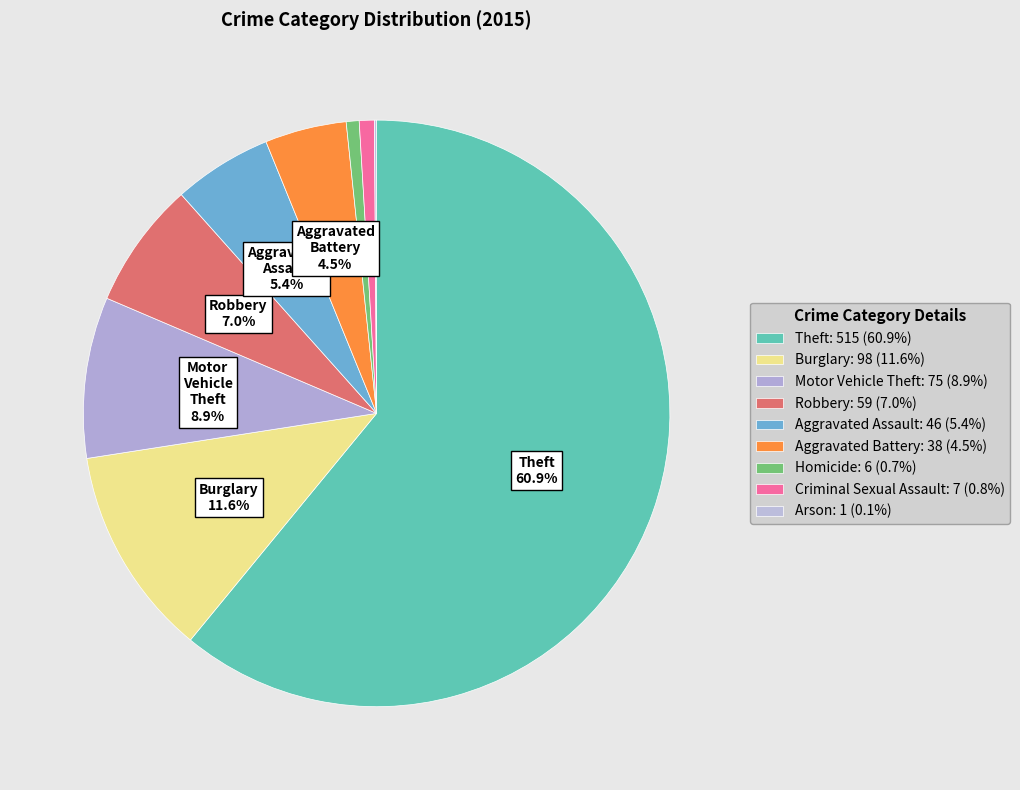

Is it true that Homicide is 11% of the pie?

False